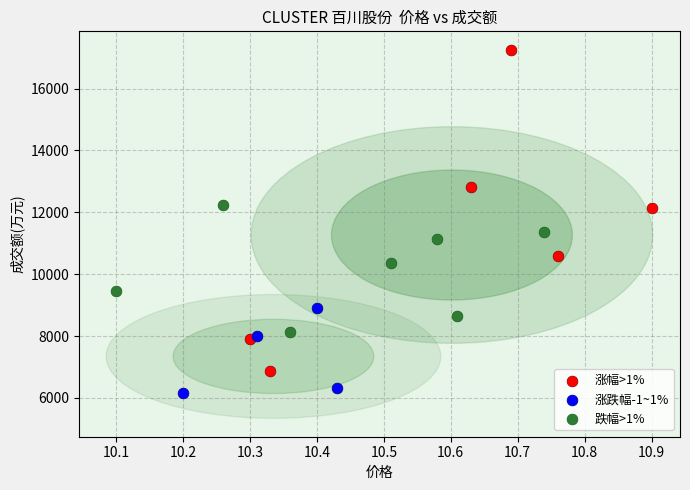

Which series contains the highest Y value?

涨幅>1%